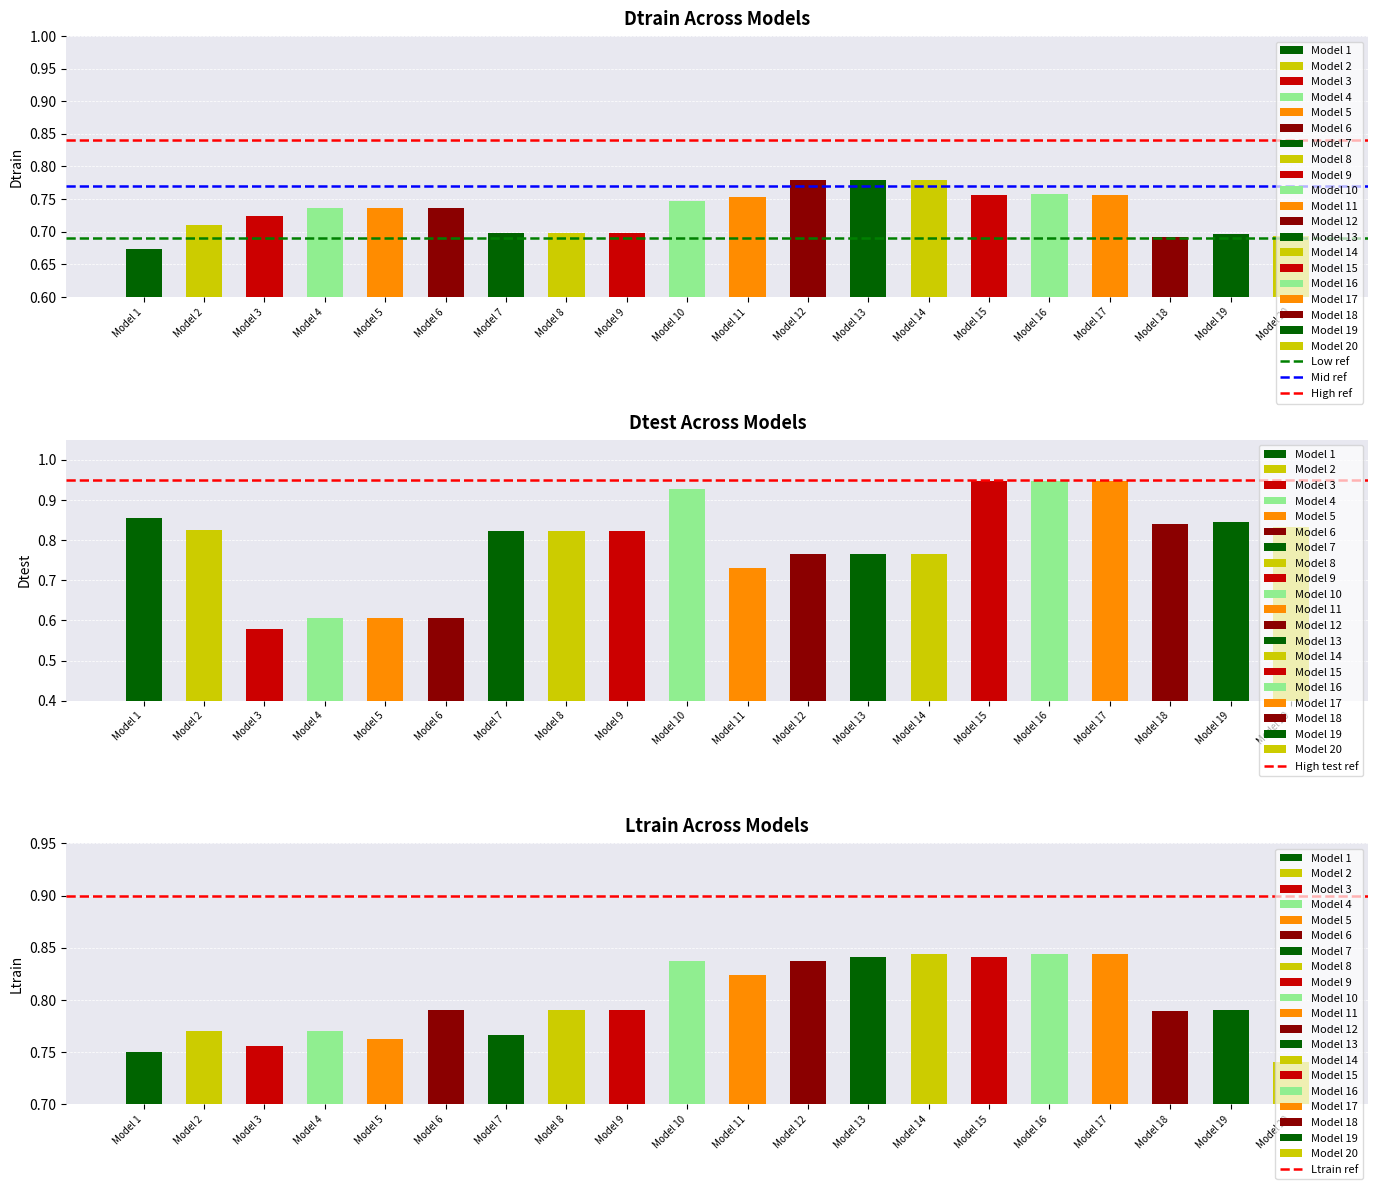

What is the average value of the High test ref series?

0.9